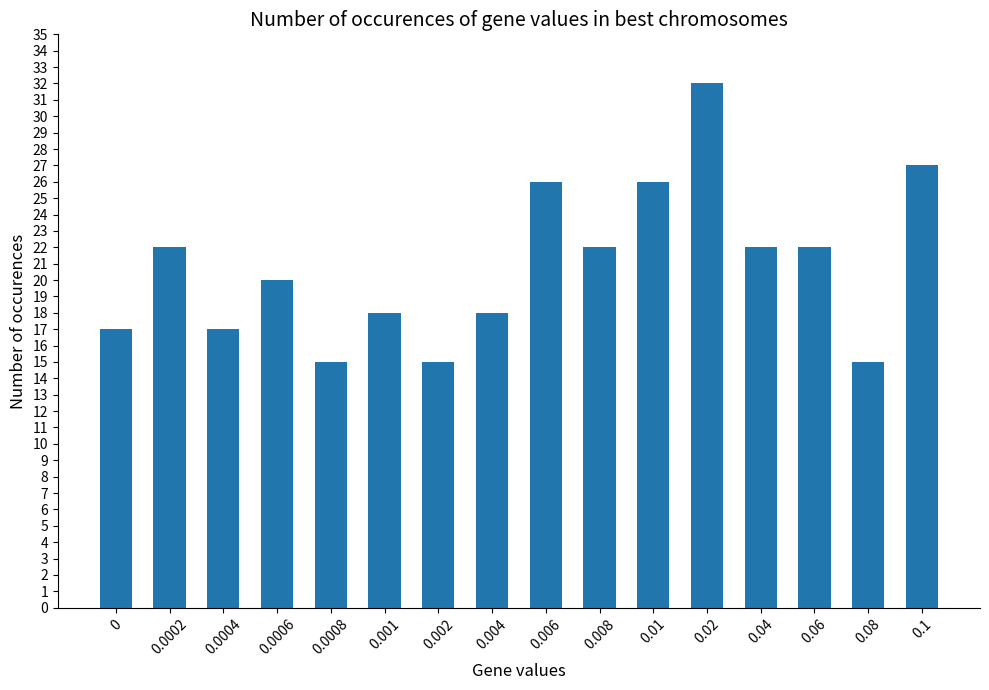

Is it true that the value at 0.0006 is 34?

False